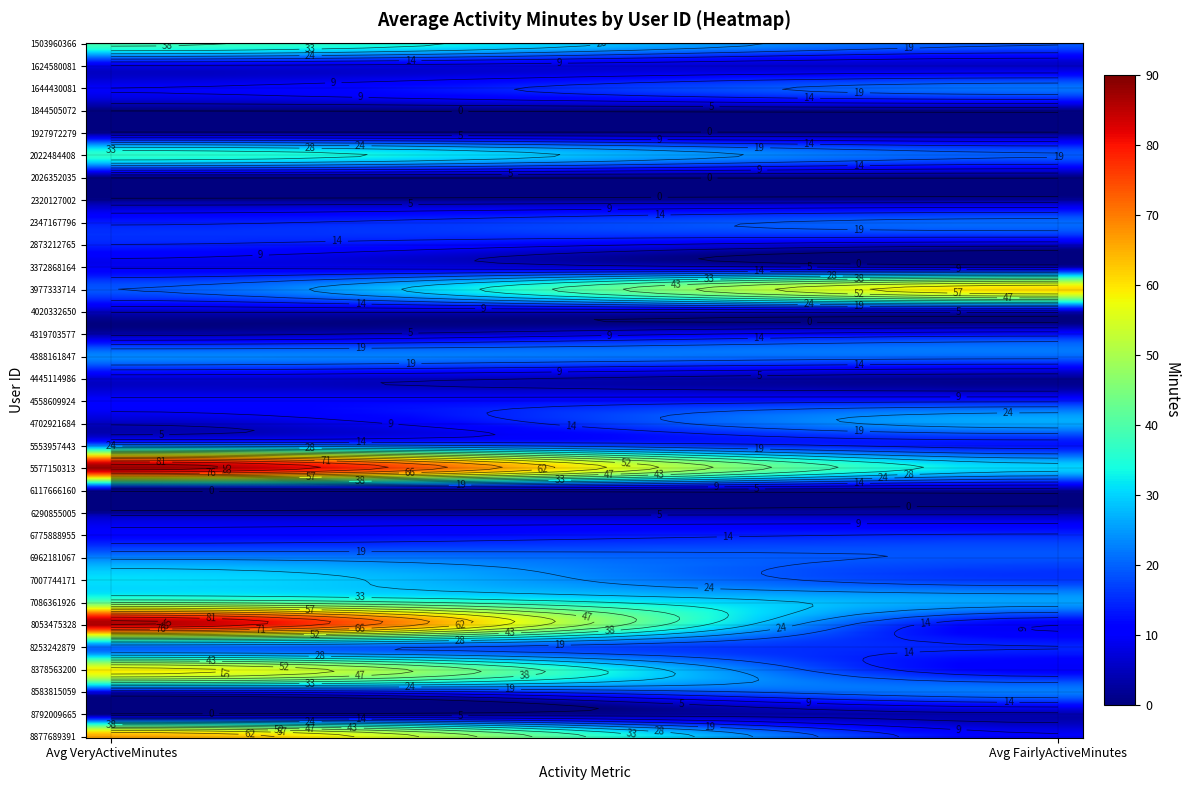

What is the lowest value of the 2873212765 series?

6.1